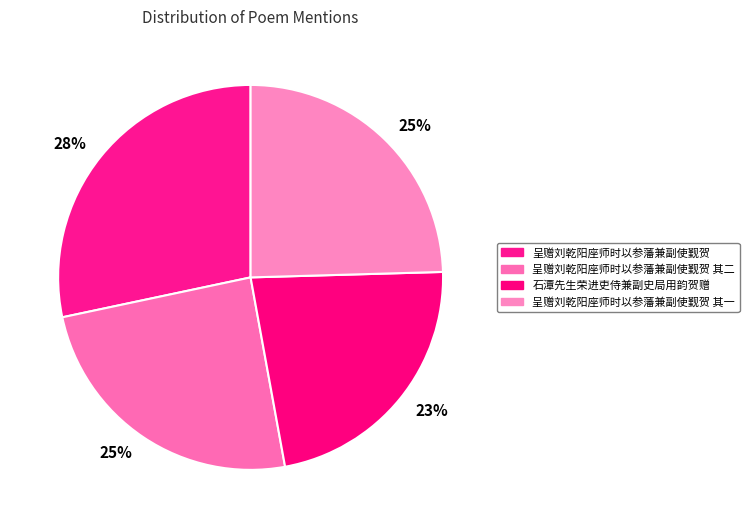

How many segments does this pie chart have?

4